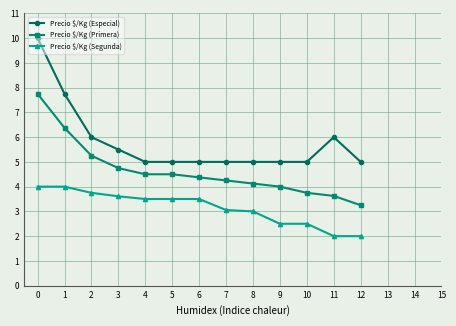

Rank the series by their maximum value, from lowest to highest.

Precio $/Kg (Segunda), Precio $/Kg (Primera), Precio $/Kg (Especial)